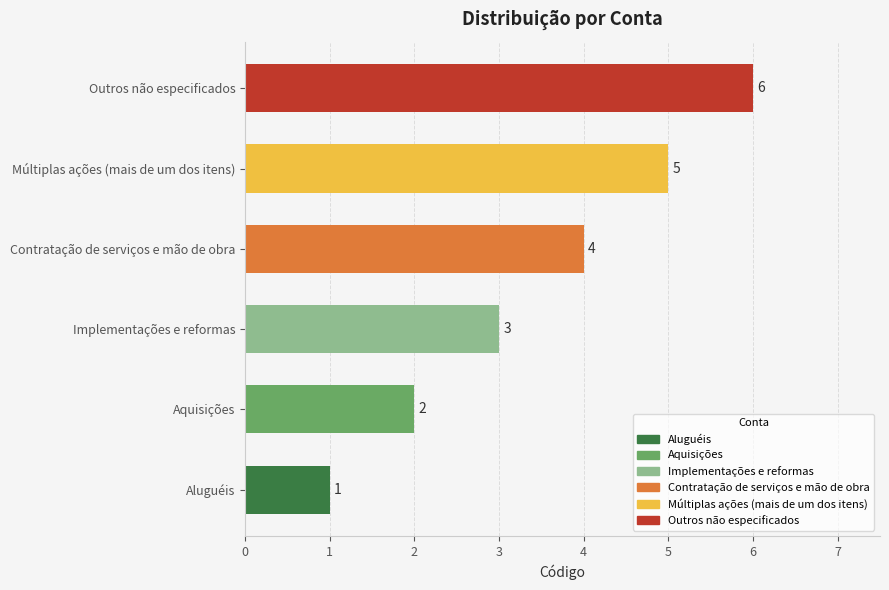

What is the greatest value displayed?

6